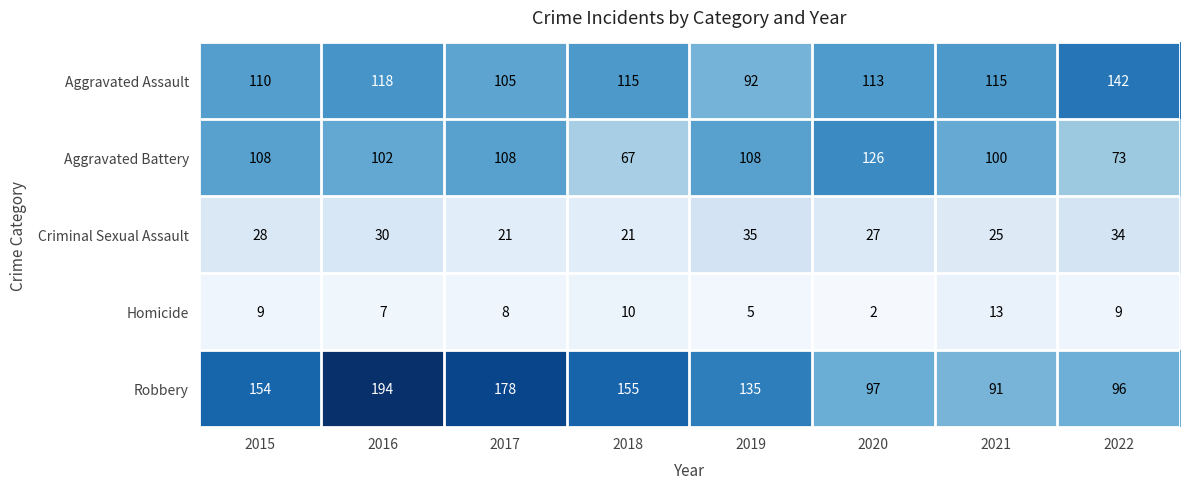

What is the average value of the Aggravated Assault series?

114